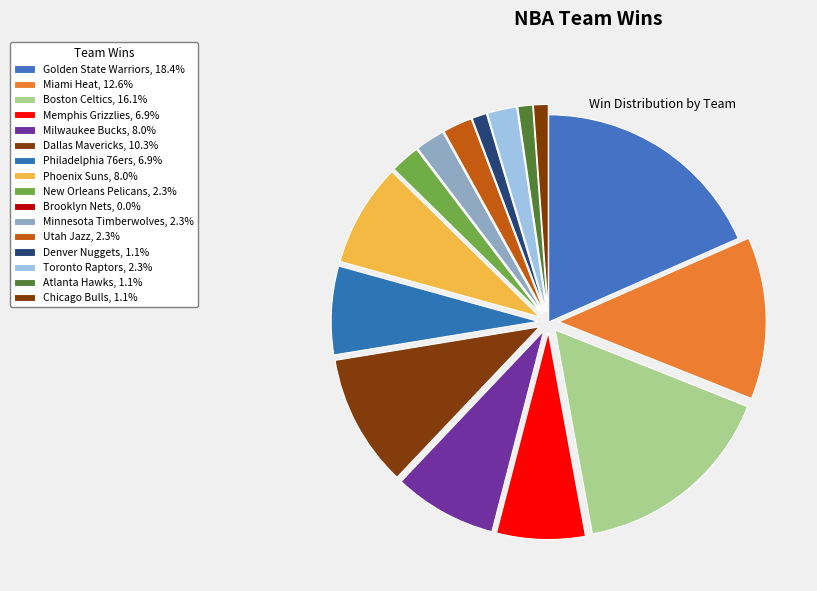

Count the number of slices in the pie.

16